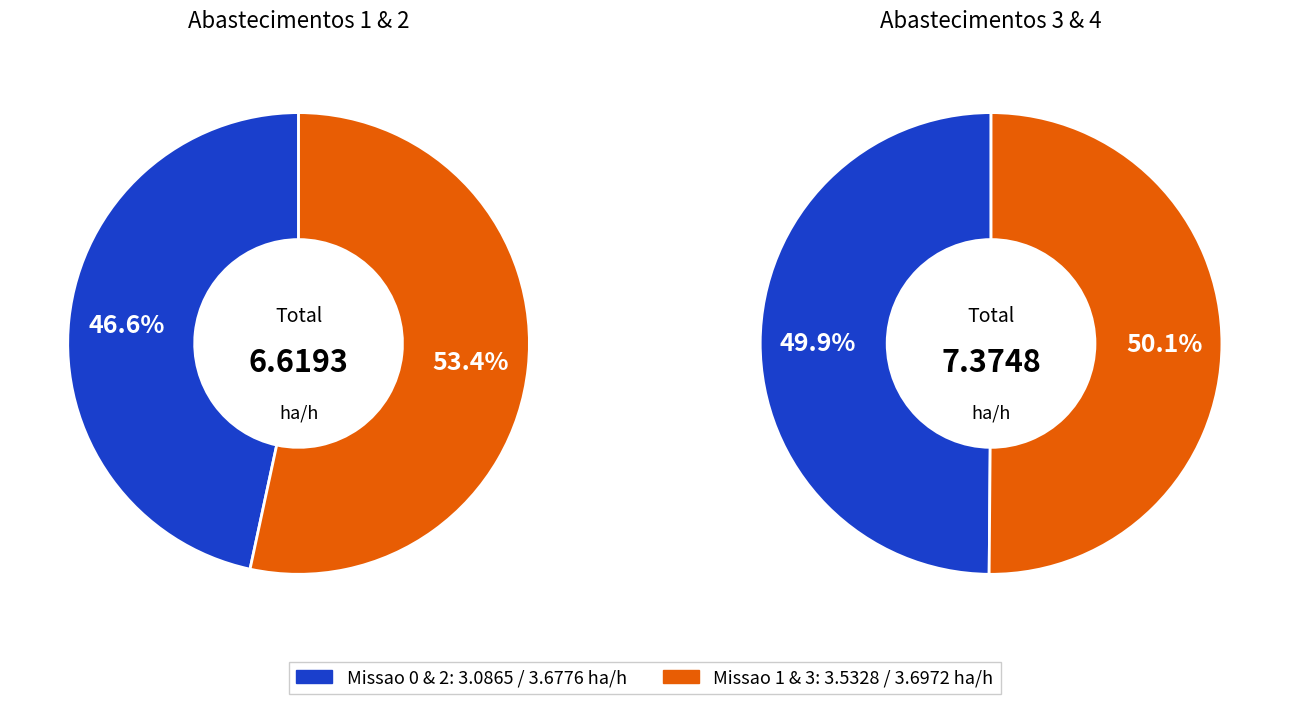

Does any single category account for the majority?

Yes